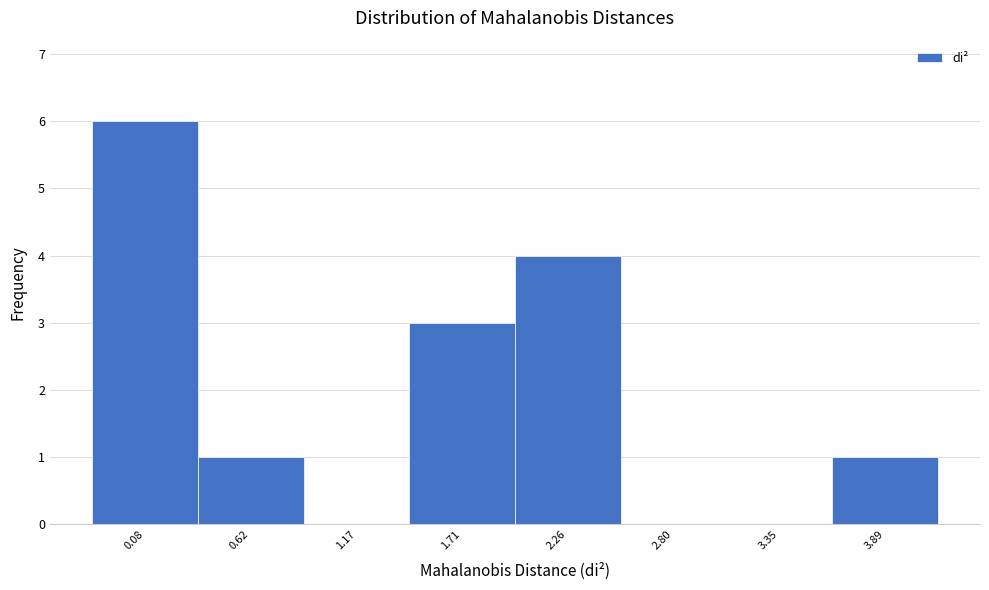

Reading left to right, extract all data points from this chart.

0.08=6	0.62=1	1.17=0	1.71=3	2.26=4	2.80=0	3.35=0	3.89=1